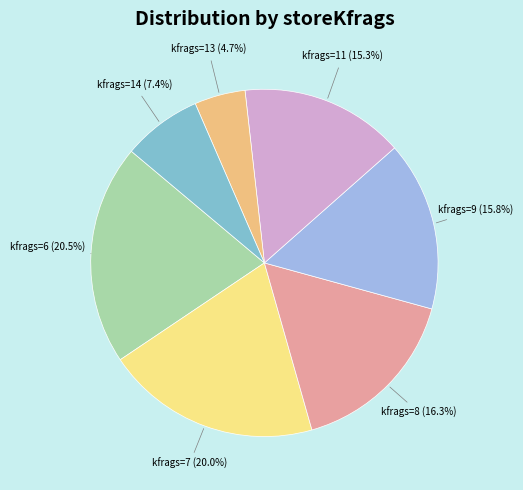

How many slices are in this pie chart?

7